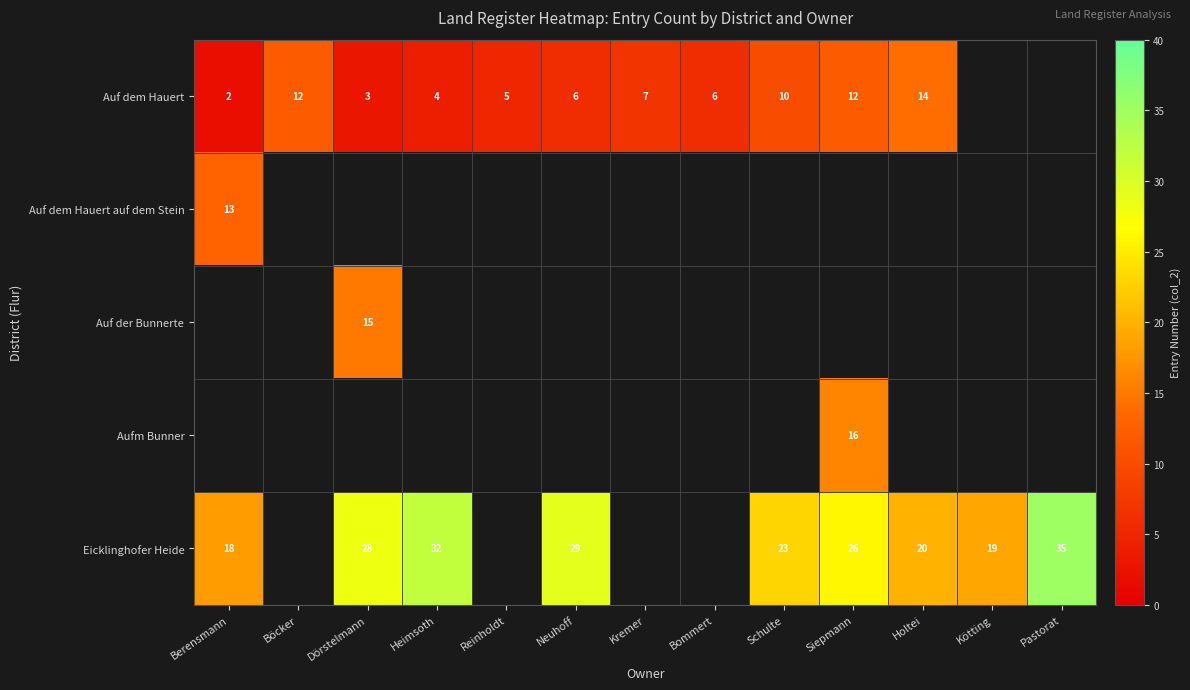

Between Heimsoth and Holtei, which is larger?

Holtei